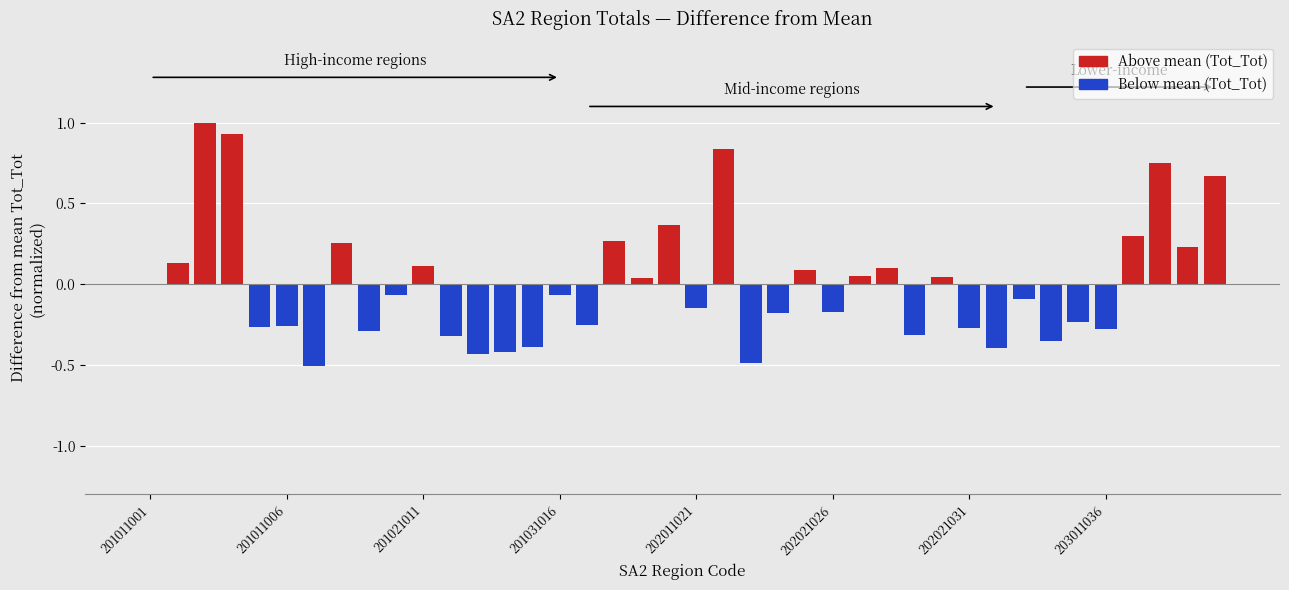

True or false: the data shows -0.4 at 202021031.

False